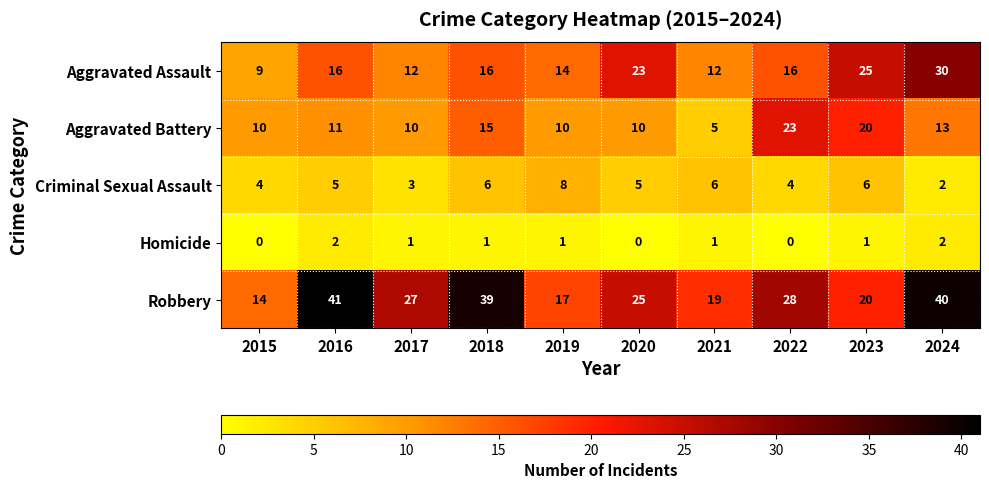

What is the approximate value of Robbery at 2015?

14